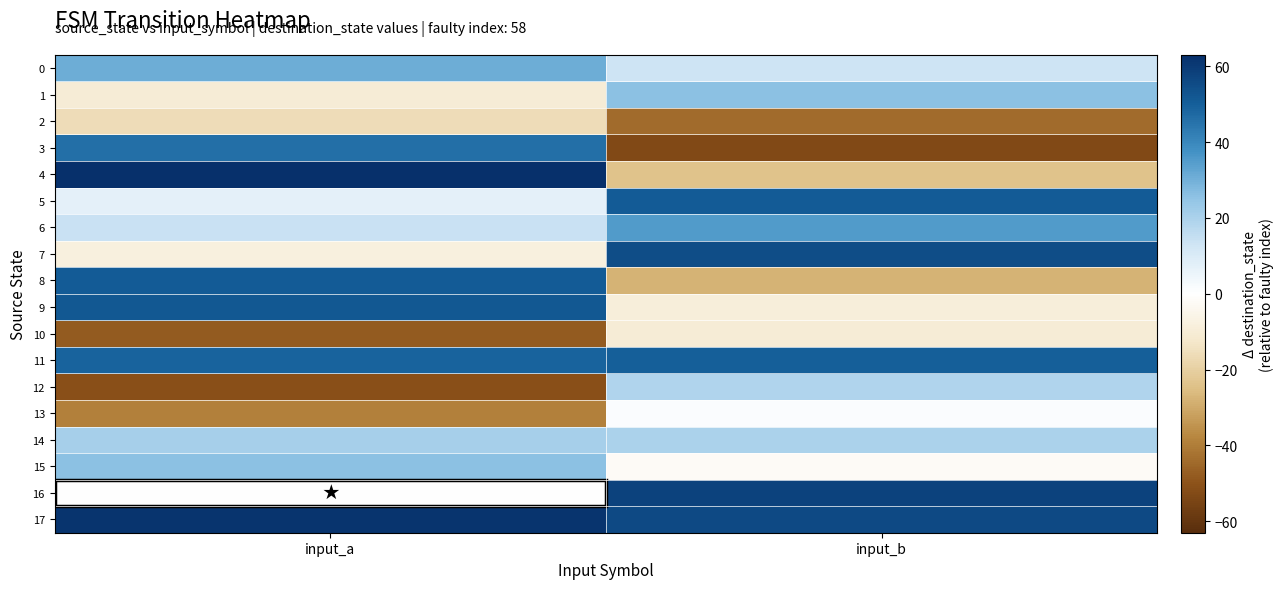

Rank the series by their maximum value, from highest to lowest.

4, 17, 16, 7, 9, 5, 8, 11, 3, 6, 0, 1, 15, 14, 12, 13, 10, 2